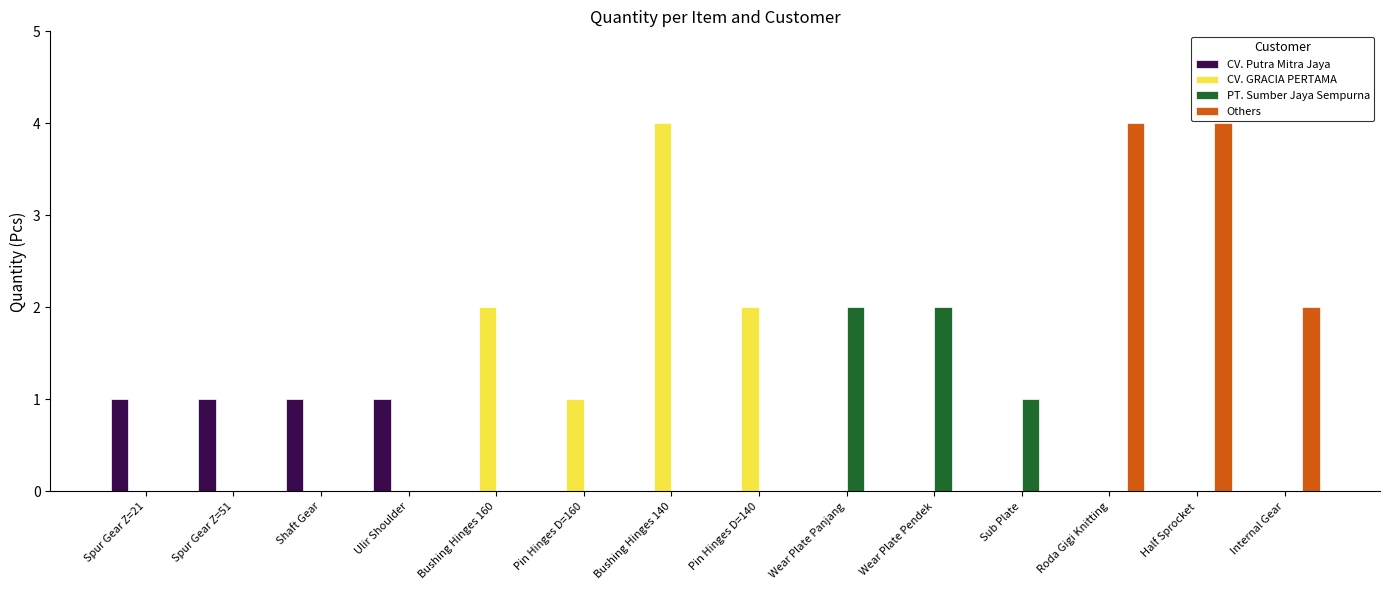

The CV. GRACIA PERTAMA series shows 2 at Wear Plate Pendek. True or false?

False